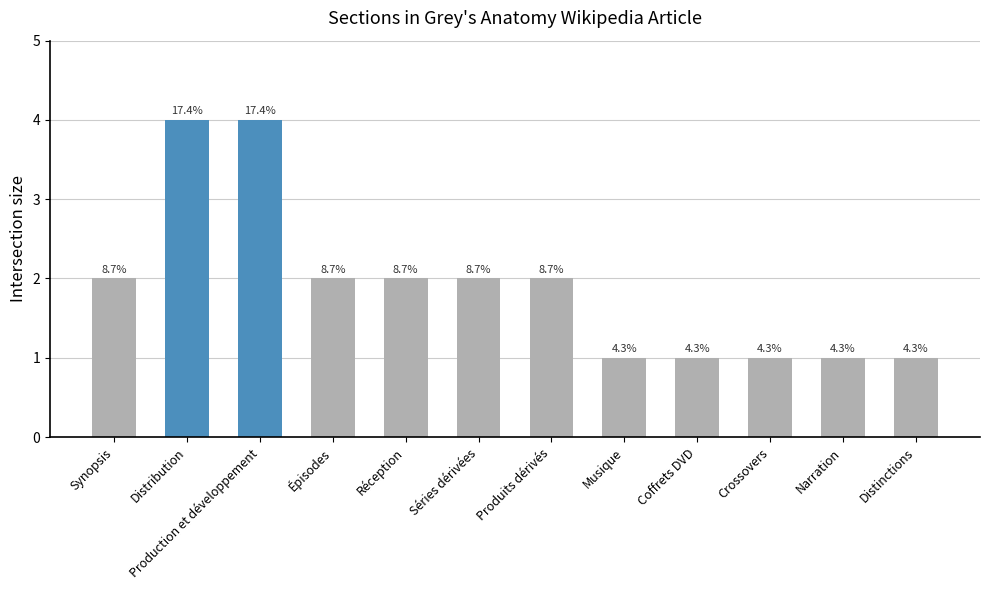

How many bars are there in total?

12